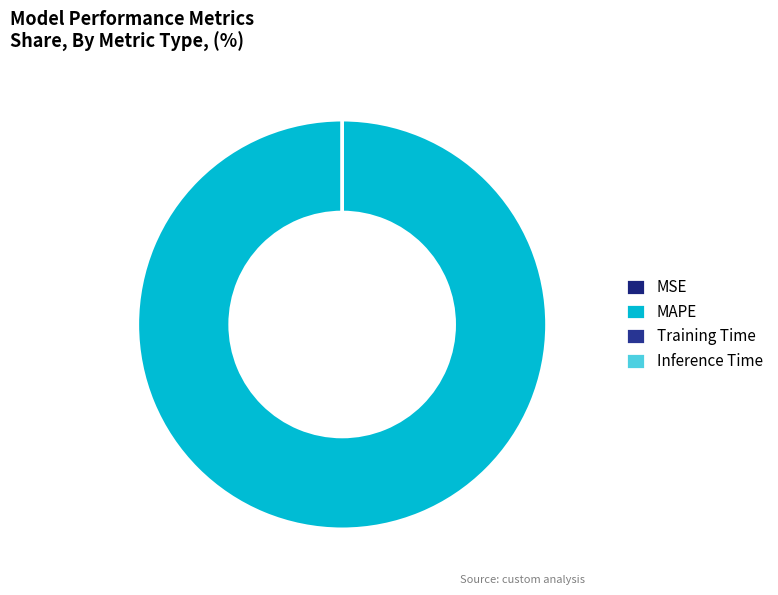

The MAPE slice represents 95% of the pie. True or false?

False